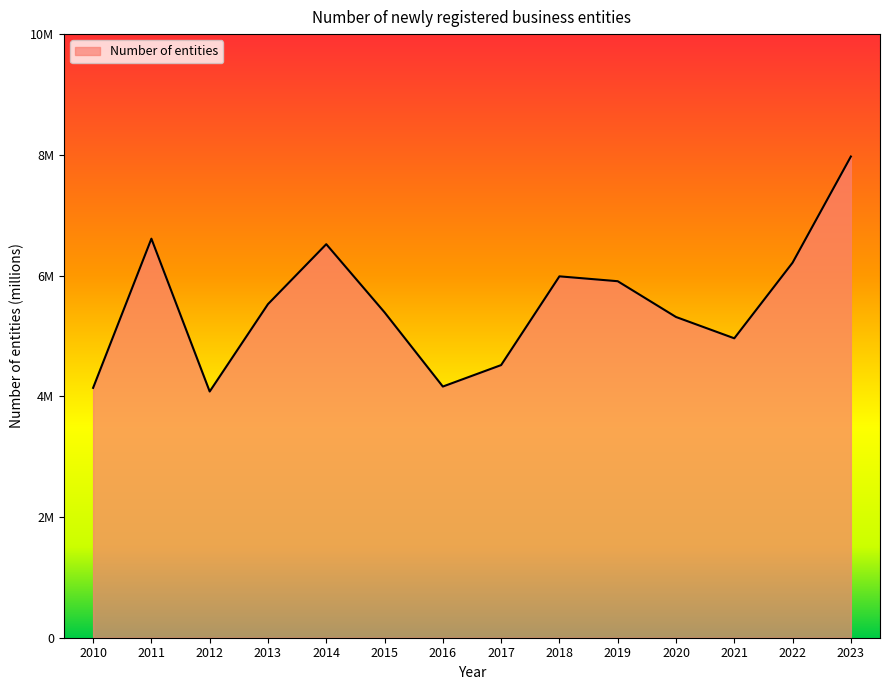

Reading right to left, transcribe all the data shown in this chart.

2023=8.0	2022=6.2	2021=5.0	2020=5.3	2019=5.9	2018=6.0	2017=4.5	2016=4.2	2015=5.4	2014=6.5	2013=5.5	2012=4.1	2011=6.6	2010=4.1